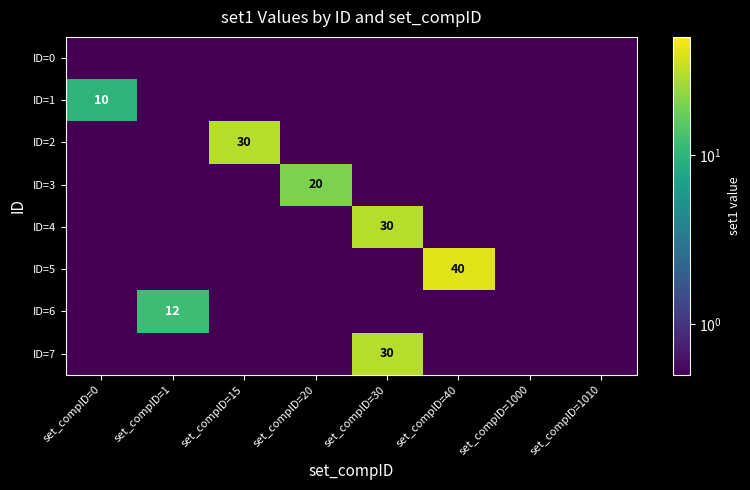

How many categories are shown in the chart?

8